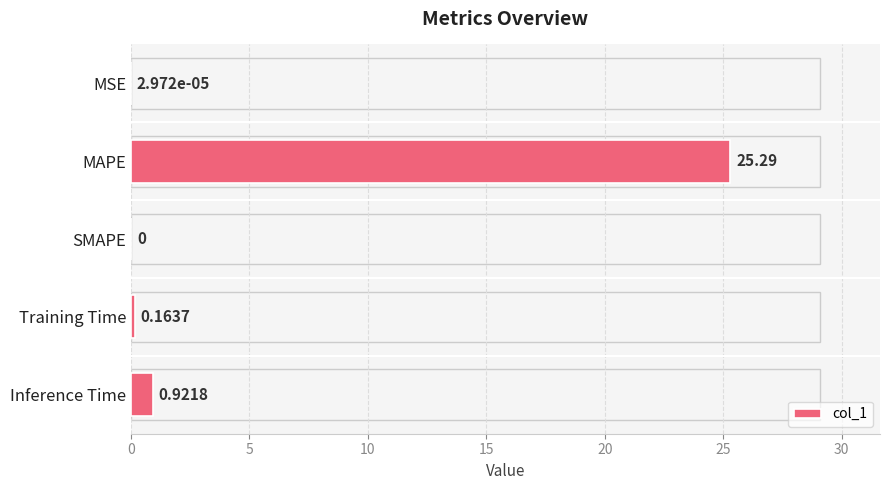

What is the change in value from MAPE to SMAPE?

-25.3